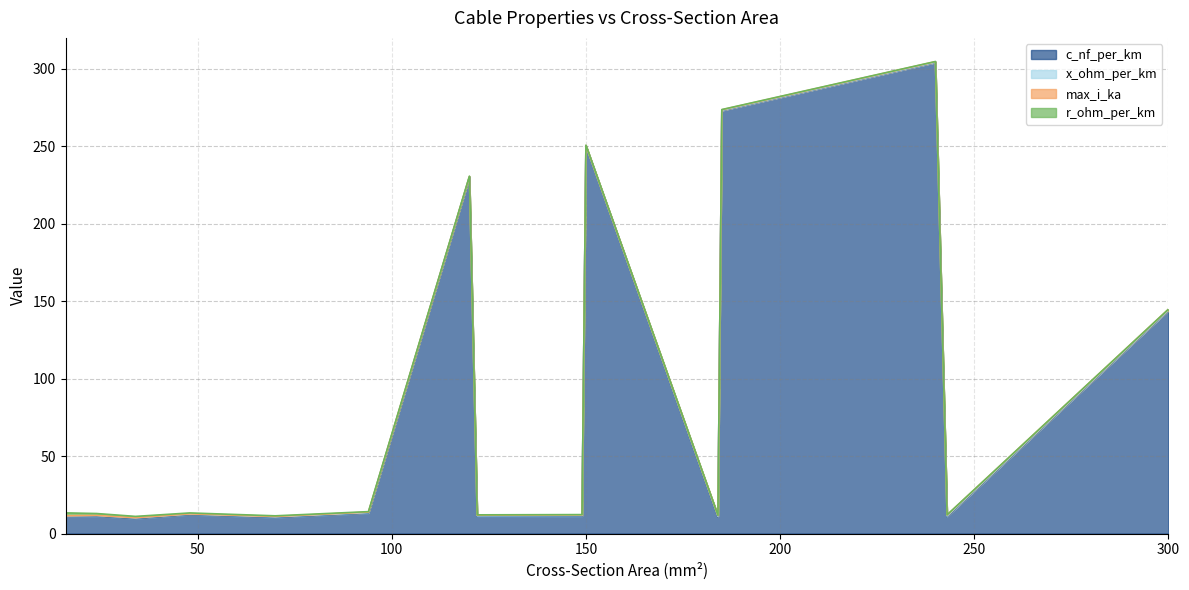

At which category is the sum across all series the highest?

240